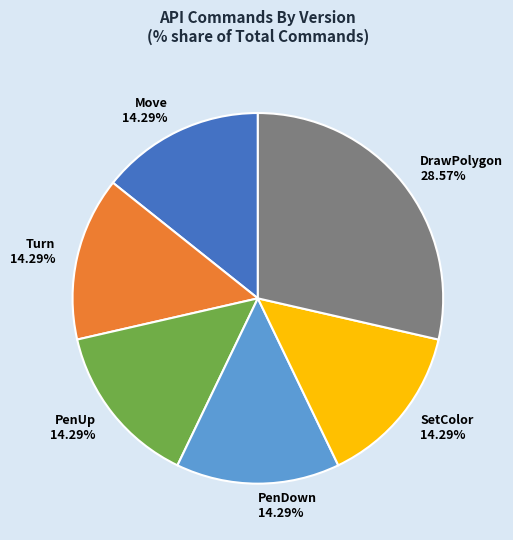

Is Turn the majority of the pie?

No